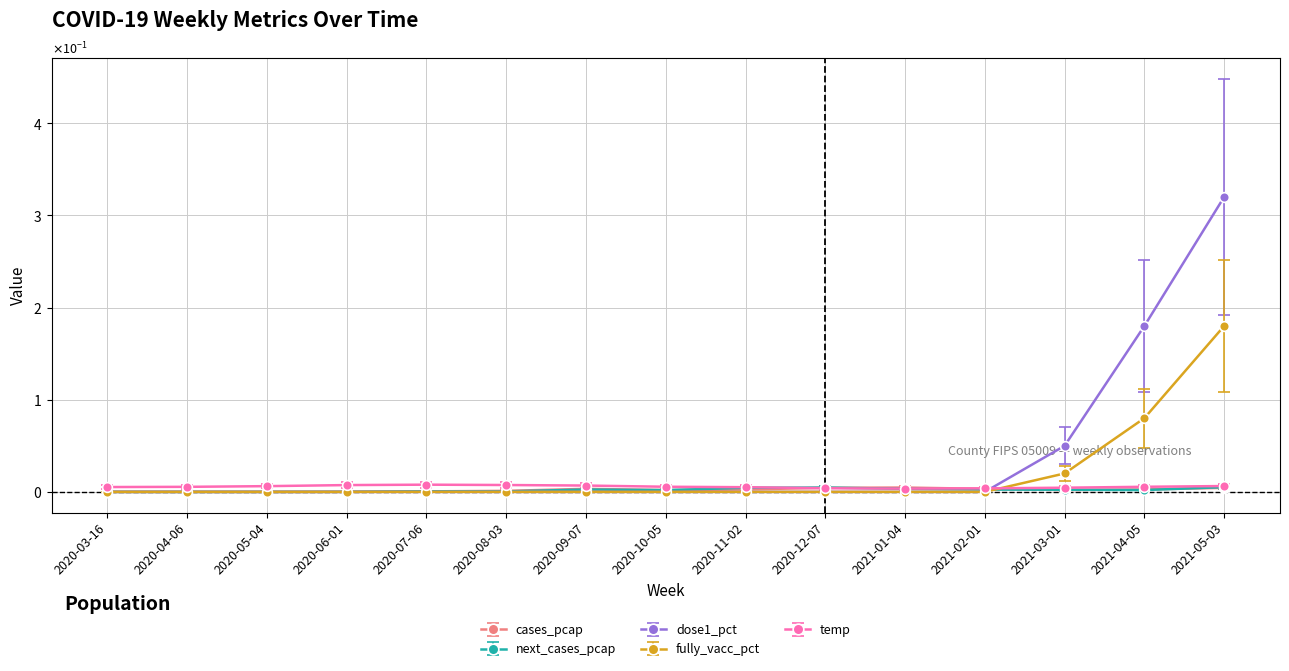

Reading left to right, extract all data points from this chart.

cases_pcap: 0.0	0.0	-0.0	0.0	0.0	0.0	0.0	0.0	0.0	0.0	0.0	0.0	0.0	0.0	0.0
next_cases_pcap: 0.0	-0.0	0.0	0.0	0.0	0.0	0.0	0.0	0.0	0.0	0.0	0.0	0.0	0.0	0.0
dose1_pct: 0.0	0.0	0.0	0.0	0.0	0.0	0.0	0.0	0.0	0.0	0.0	0.0	0.1	0.2	0.3
fully_vacc_pct: 0.0	0.0	0.0	0.0	0.0	0.0	0.0	0.0	0.0	0.0	0.0	0.0	0.0	0.1	0.2
temp: 0.0	0.0	0.0	0.0	0.0	0.0	0.0	0.0	0.0	0.0	0.0	0.0	0.0	0.0	0.0